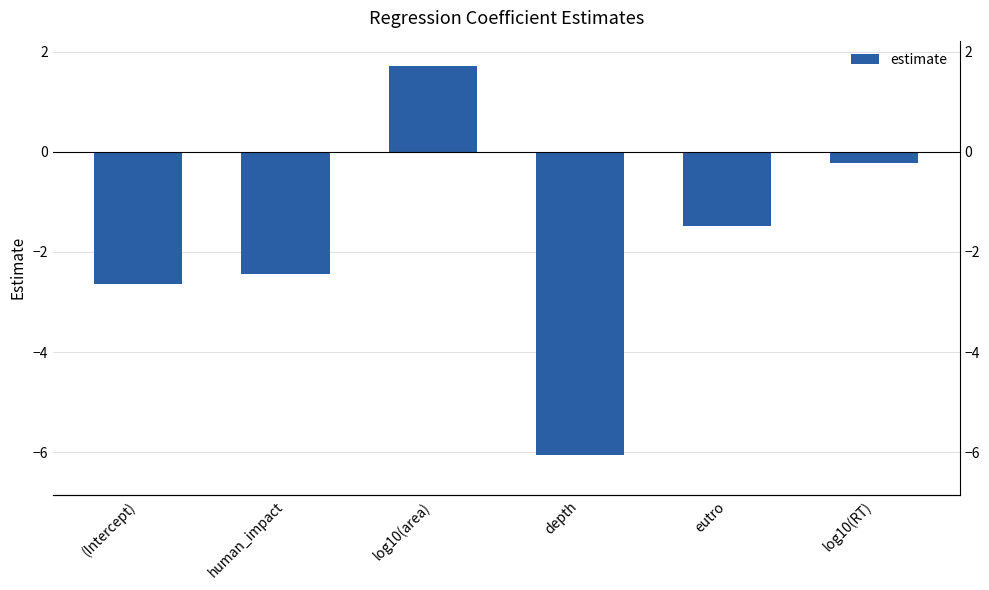

How many bars are there in total?

6